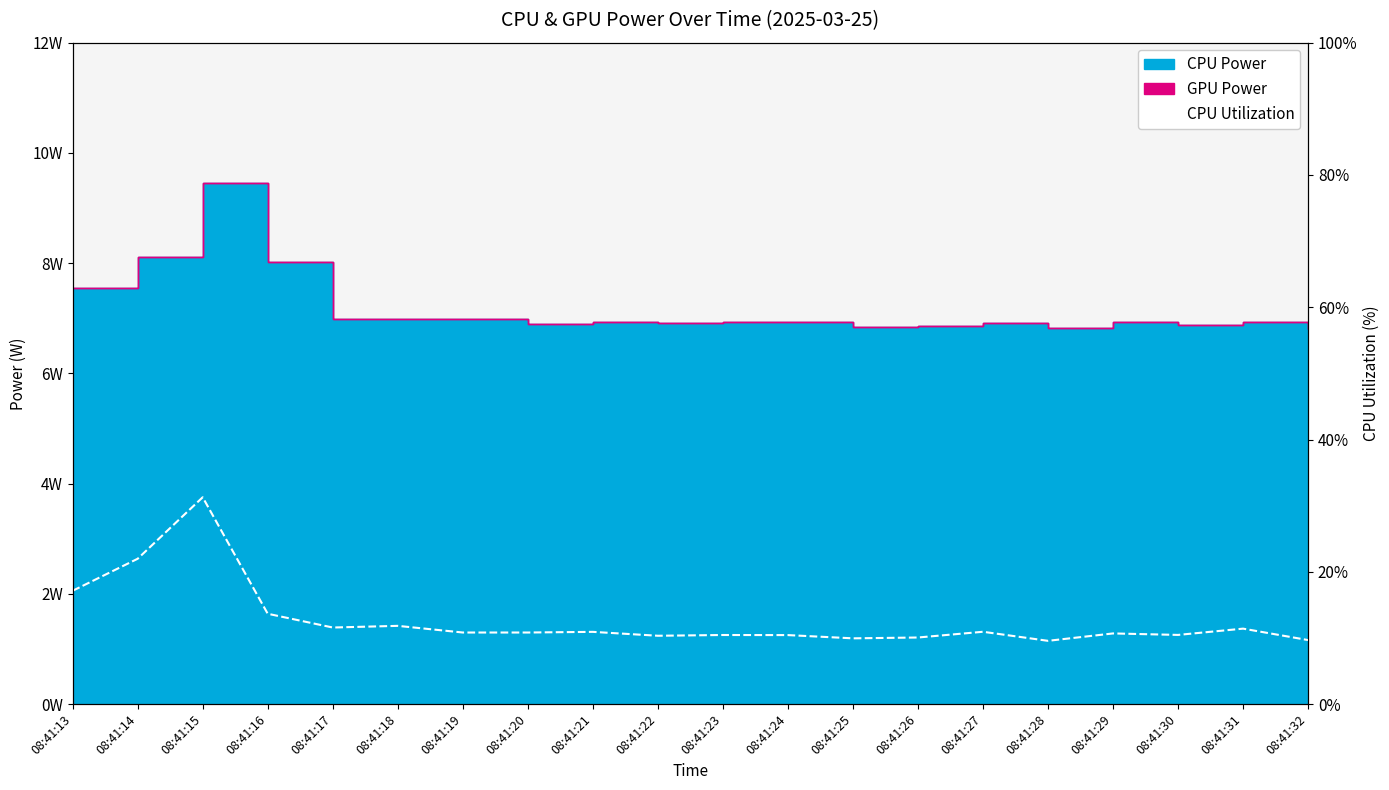

What is the change in value from 08:41:18 to 08:41:26?

-1.8